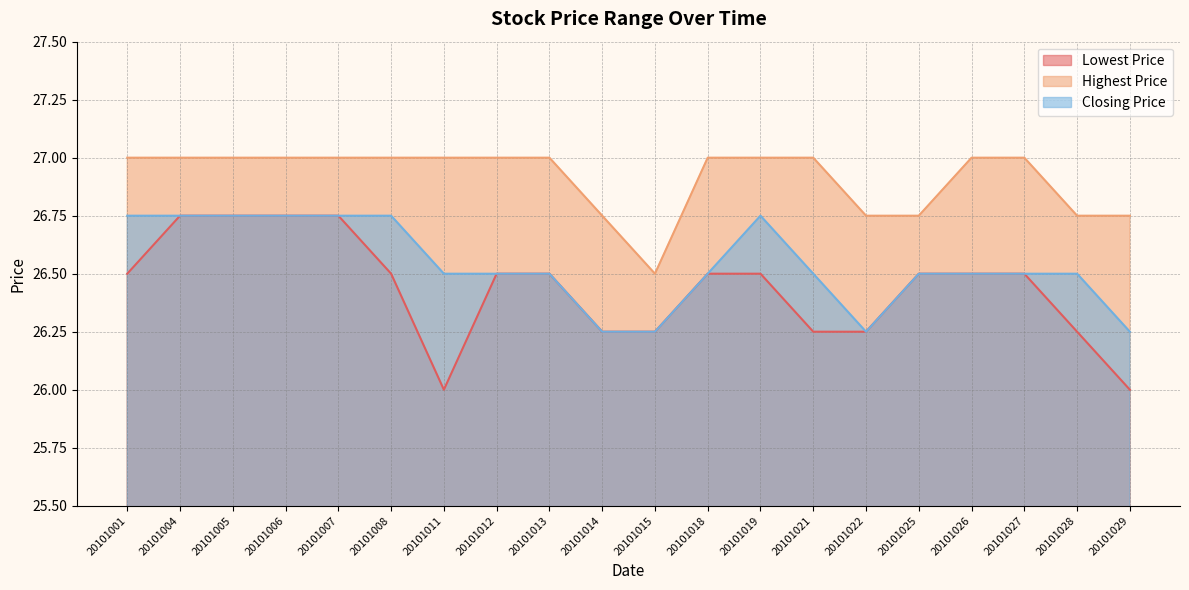

True or false: Closing Price has a value of 26.8 at 20101005.

True